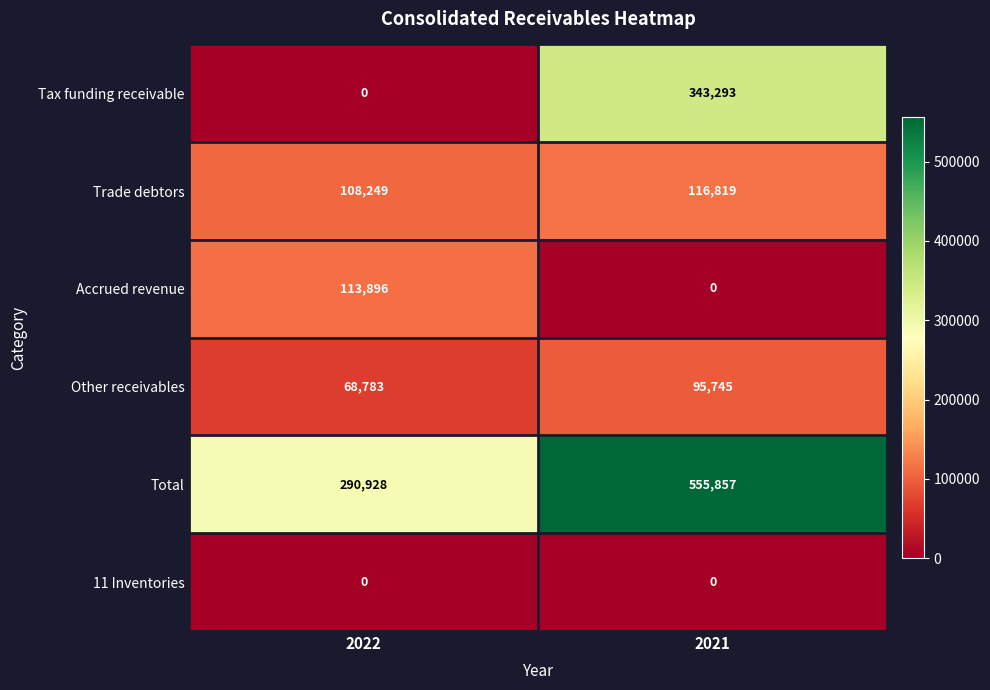

What is the approximate value of Total at 2021, to the nearest 50?

555850